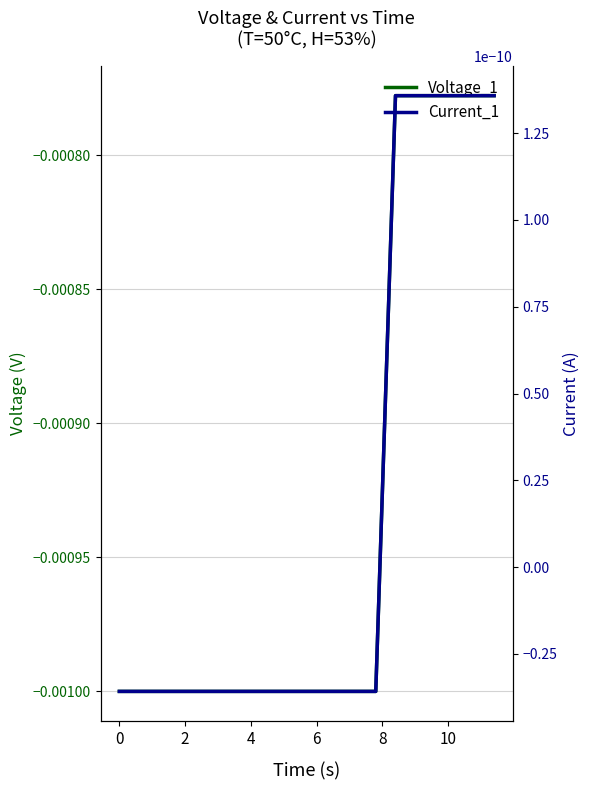

True or false: Current_1 has more than 0 interior local peaks.

False